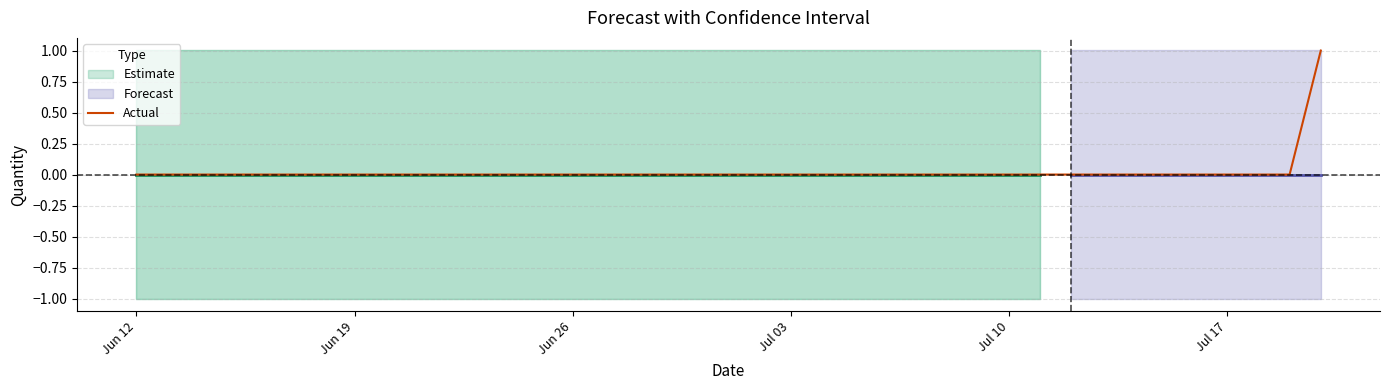

Is it true that the value at Jul 17 is 0?

True